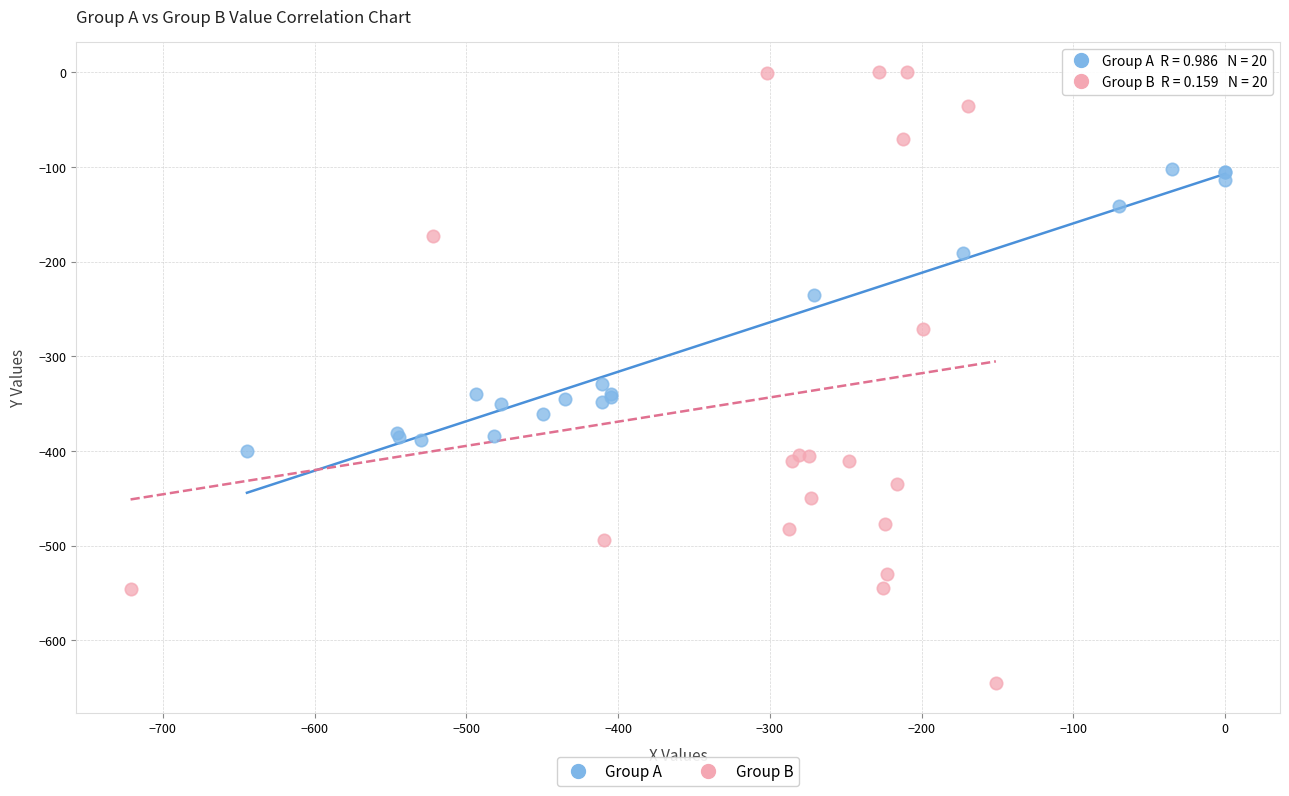

What are all the series names shown in the legend?

Group A, Group B